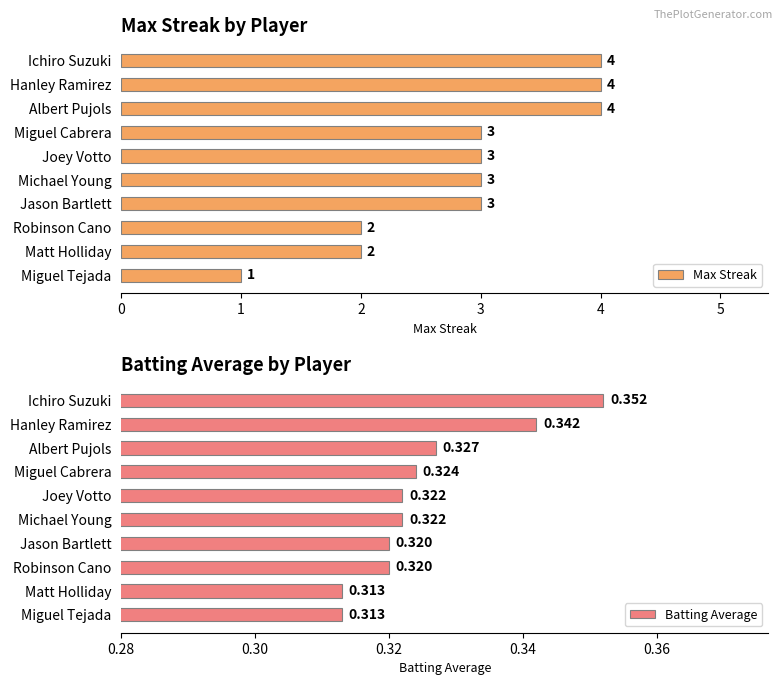

At how many categories does at least one series exceed 1?

9